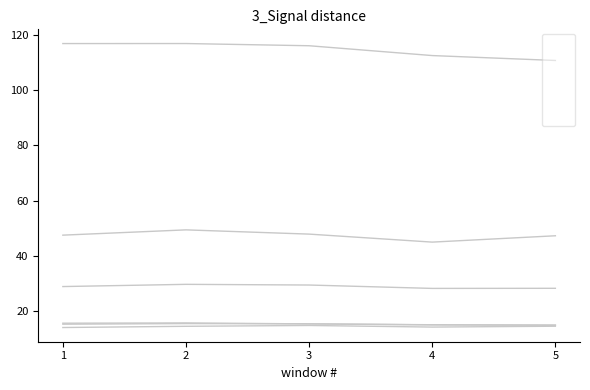

Does the chart display data point markers on the line(s)?

No